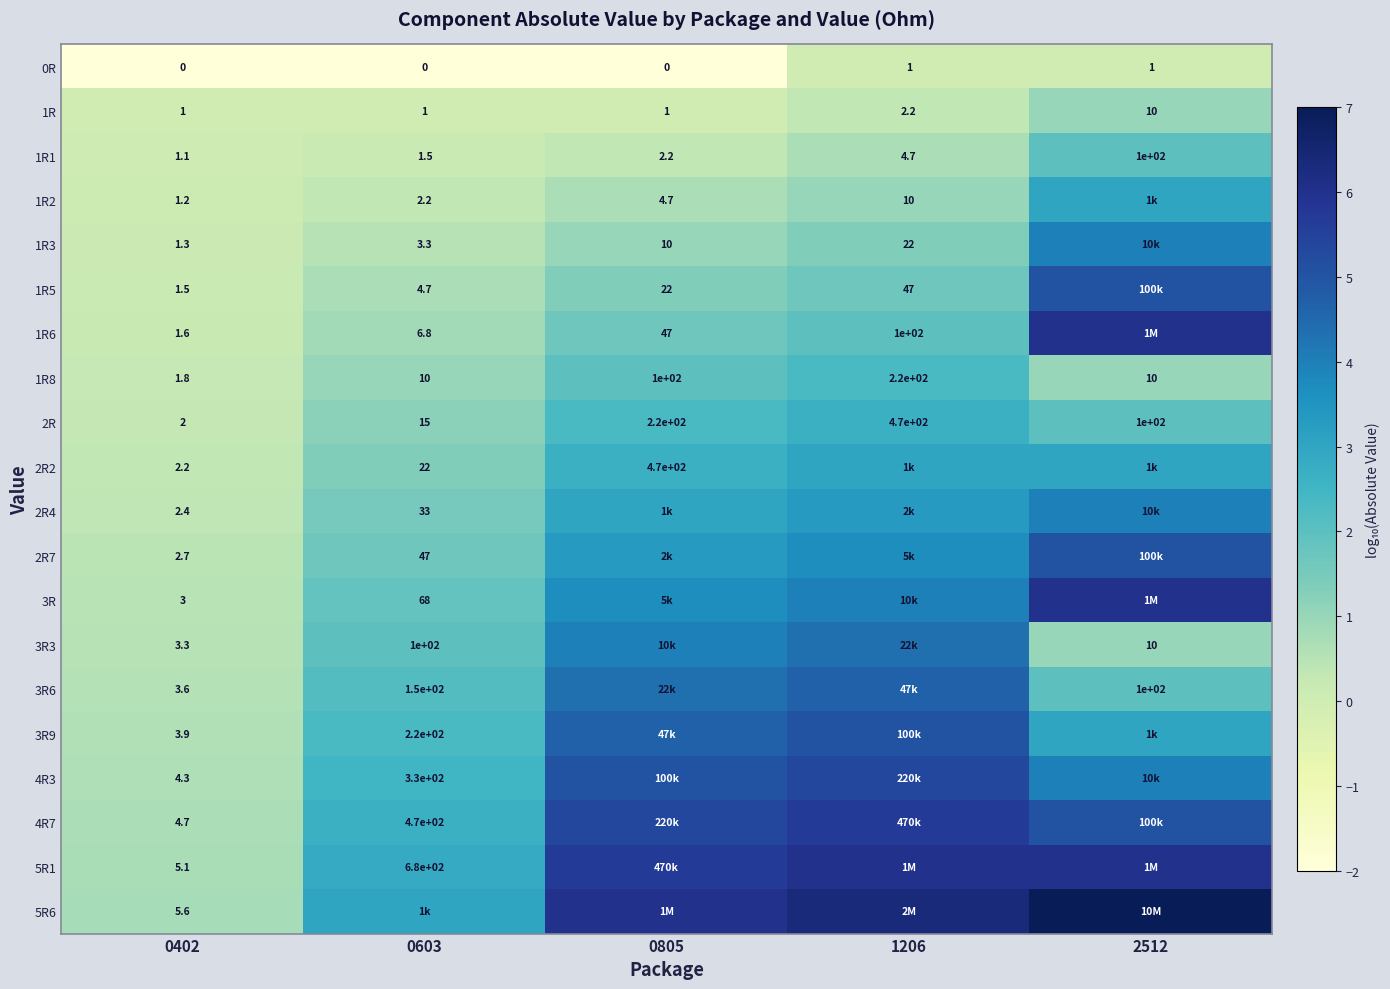

What is the greatest value displayed?

7.0